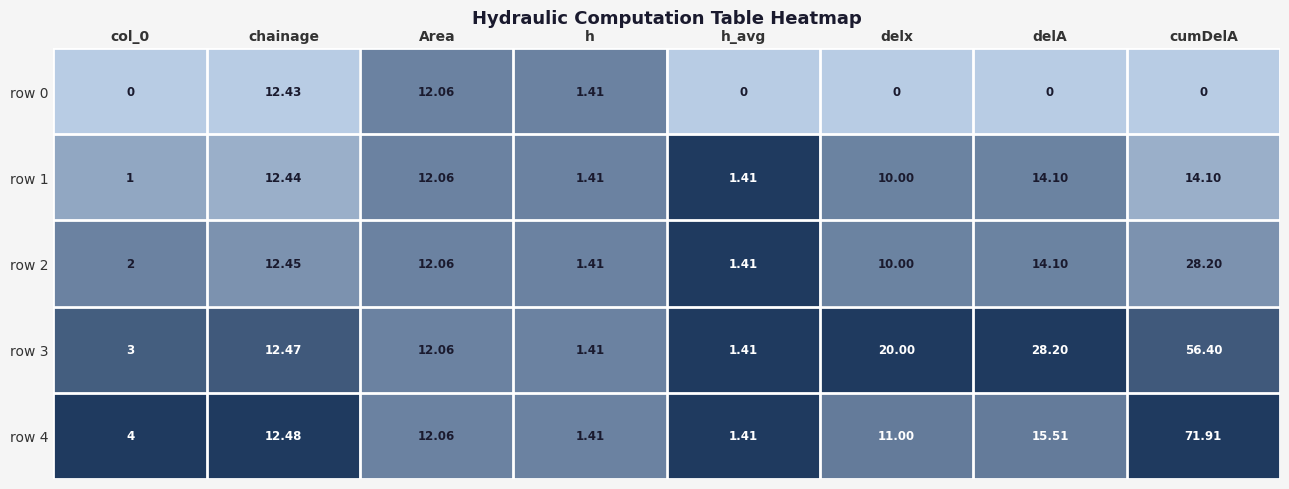

At which category does the chart reach its peak across all series?

cumDelA